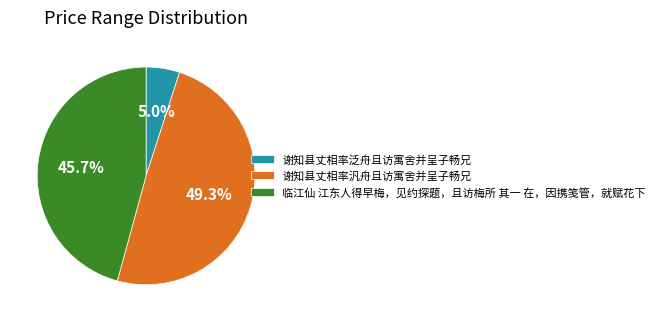

Is it true that 谢知县丈相率汎舟且访寓舍并呈子畅兄 is 49% of the pie?

True